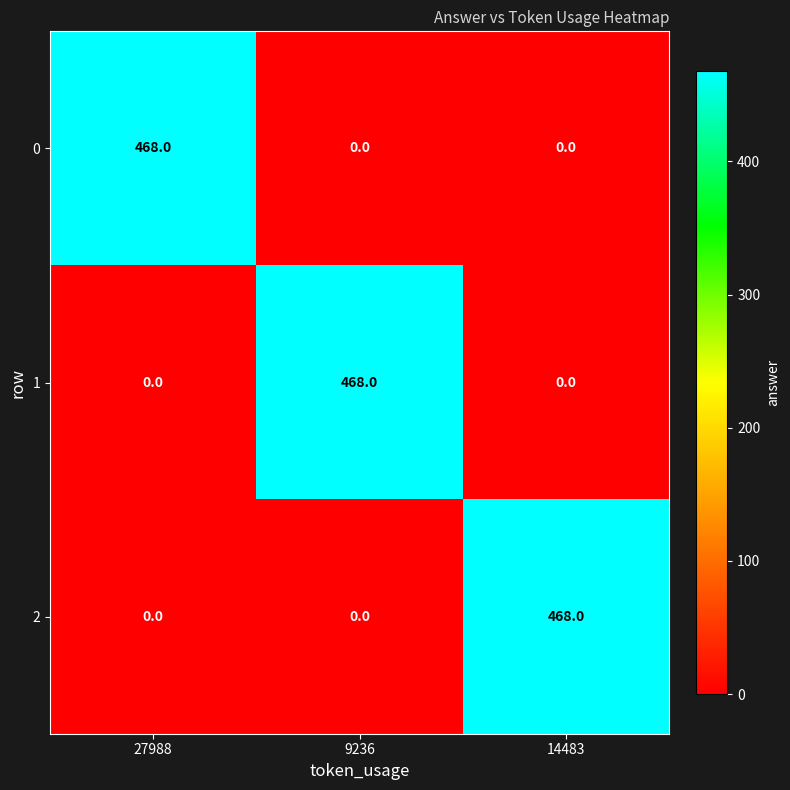

What is the sum of all 1 values?

468